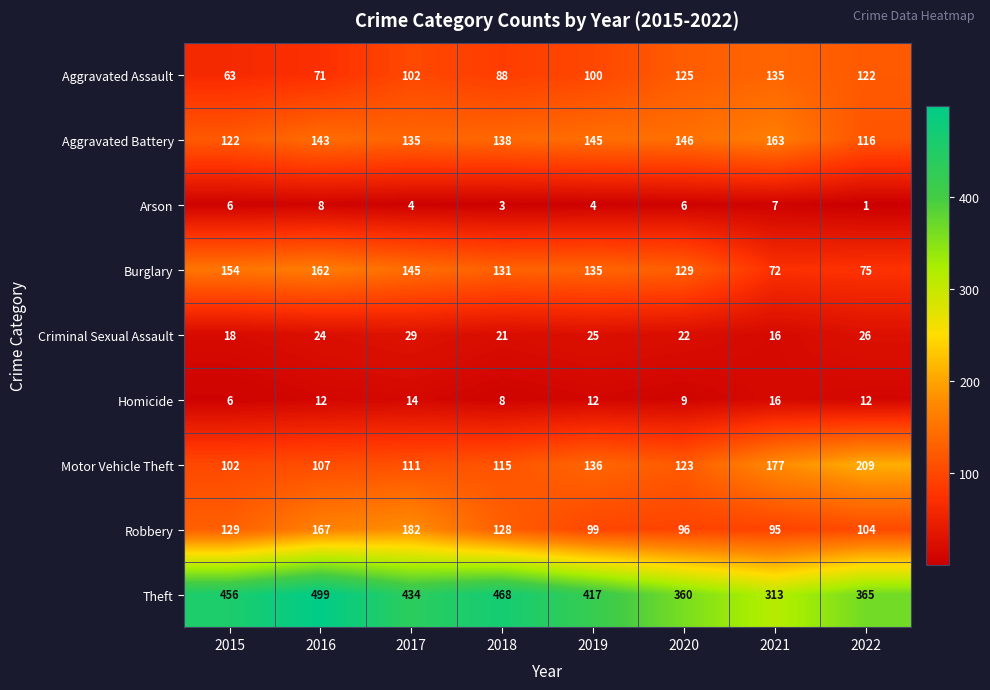

Is it true that Criminal Sexual Assault equals 8 at 2015?

False